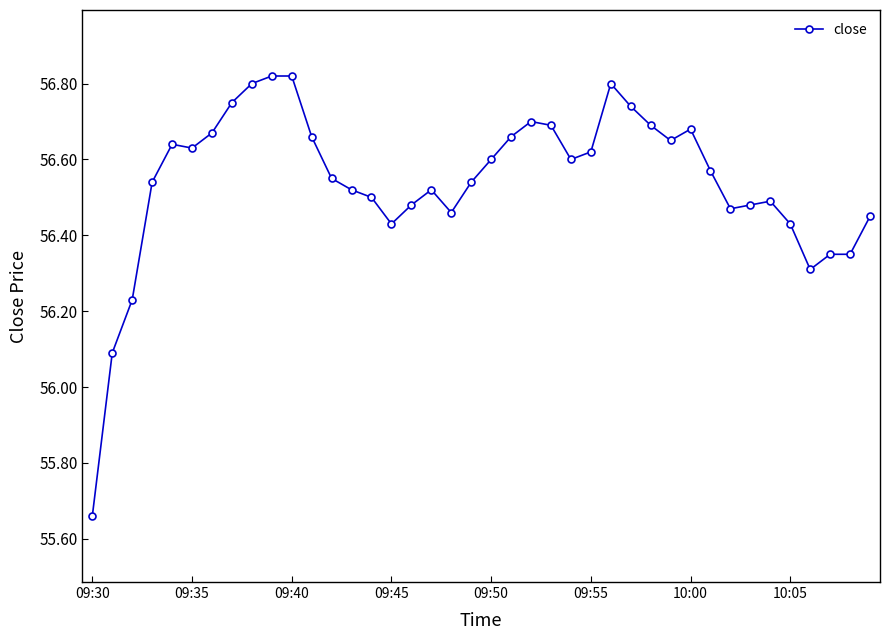

True or false: there are more than 2 points higher than both neighbors.

True